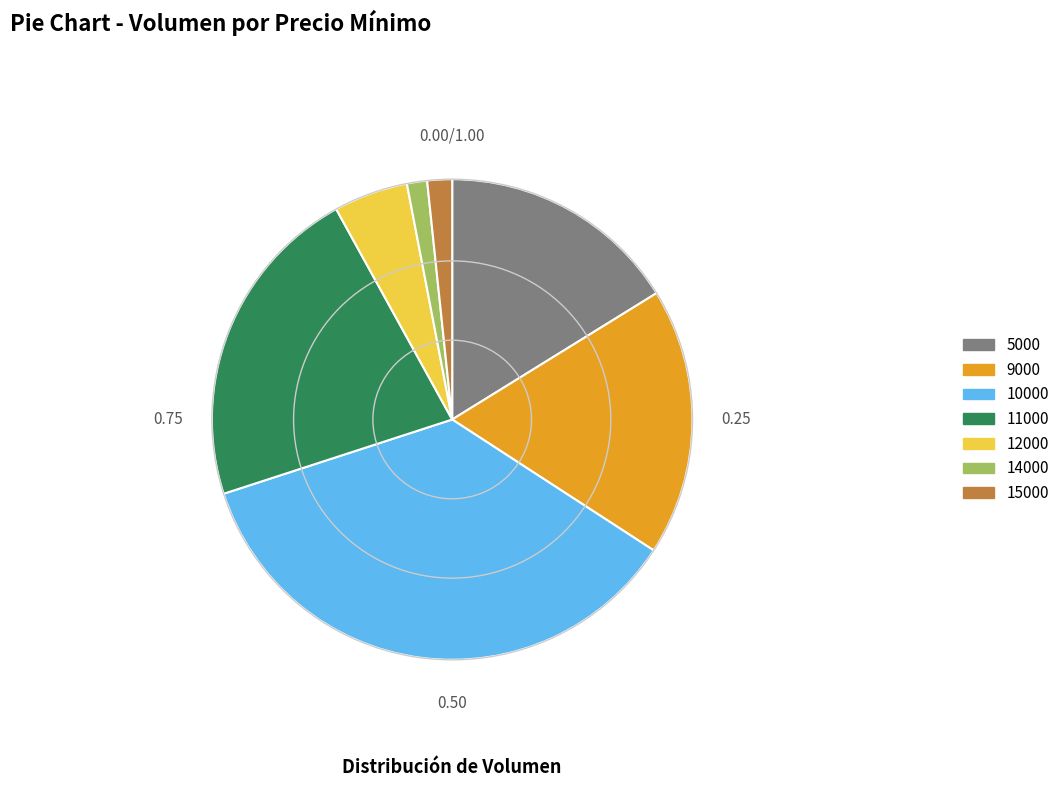

Combined, do 10000 and 9000 account for over 50%?

Yes